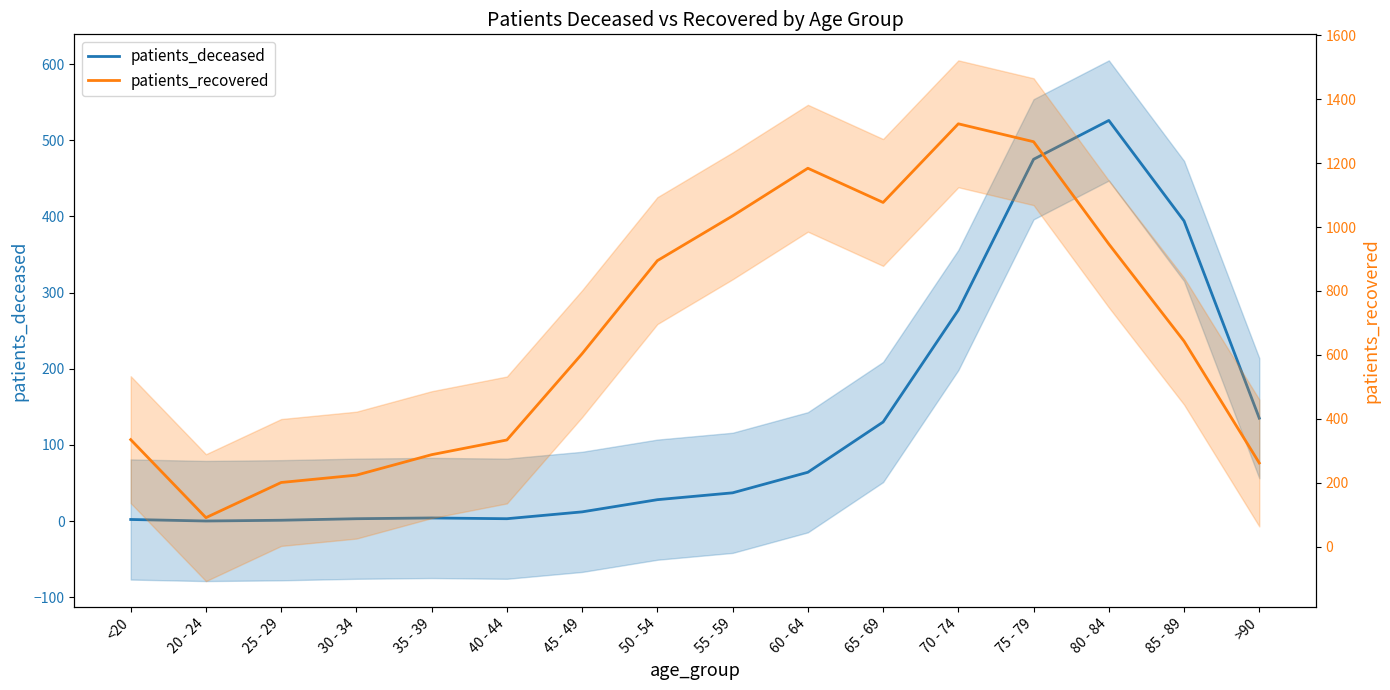

True or false: patients_deceased and patients_recovered cross at least once.

False